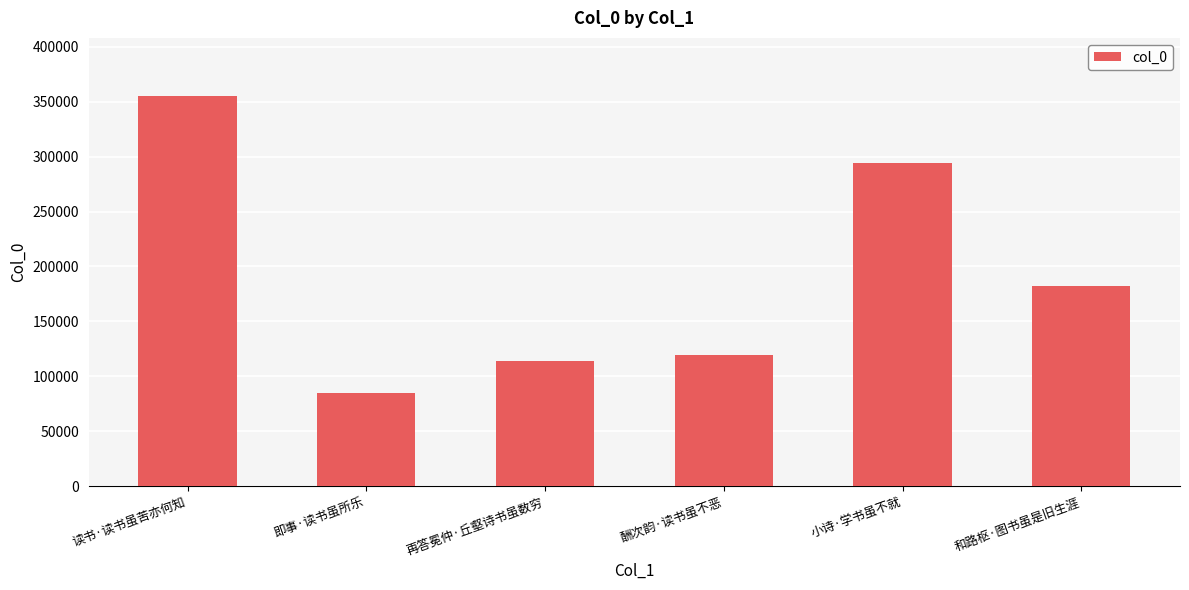

Which label corresponds to the largest value in the chart?

读书·读书虽苦亦何知